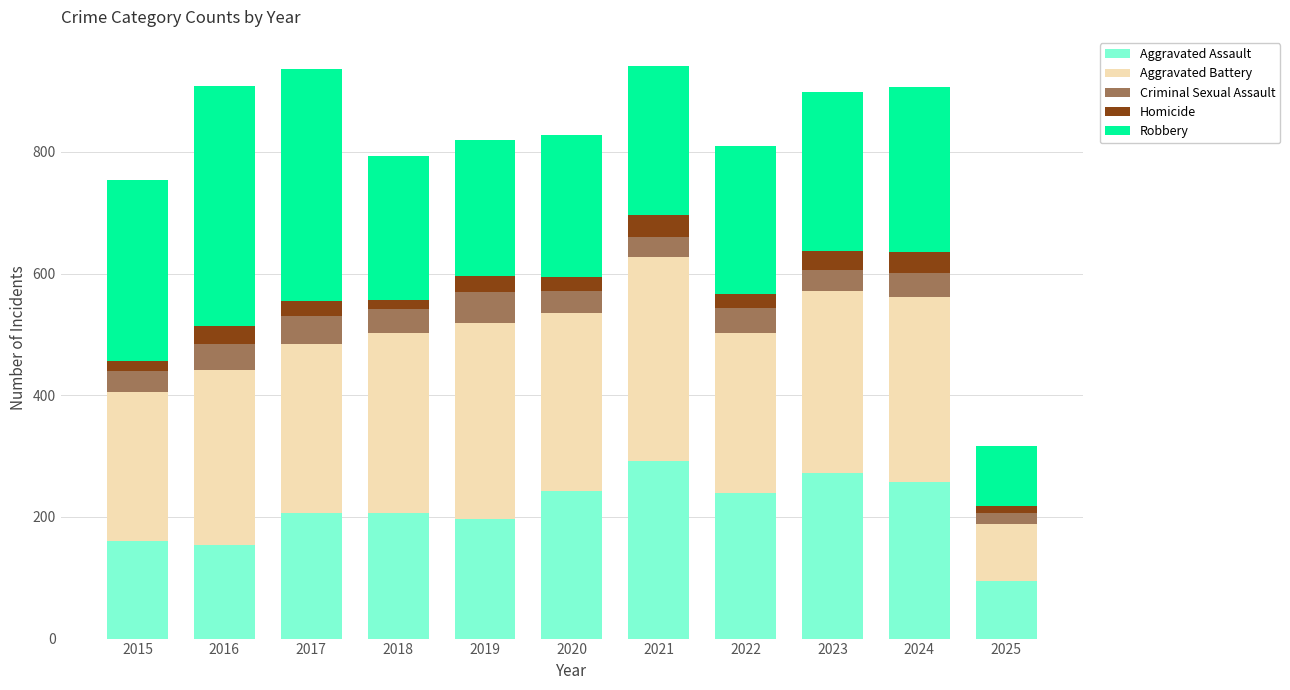

What is the lowest value of the Aggravated Assault series?

95